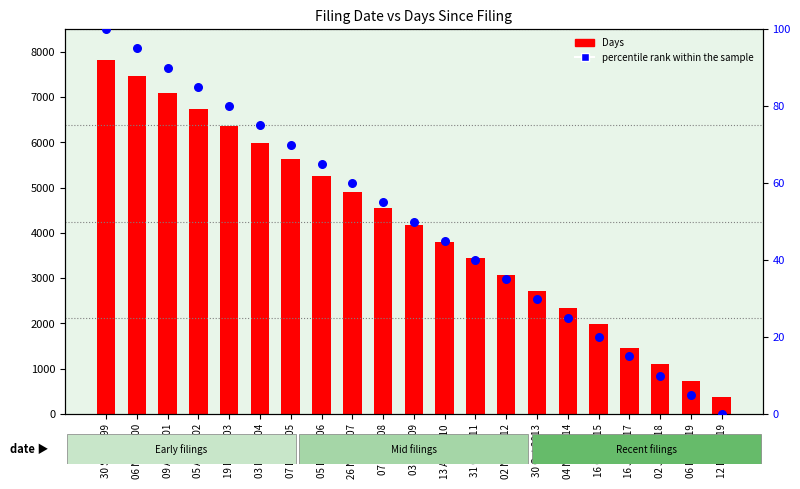

Is the value of percentile rank within the sample at 19 Dec 2003 greater than the value of Days at 04 Nov 2014?

No